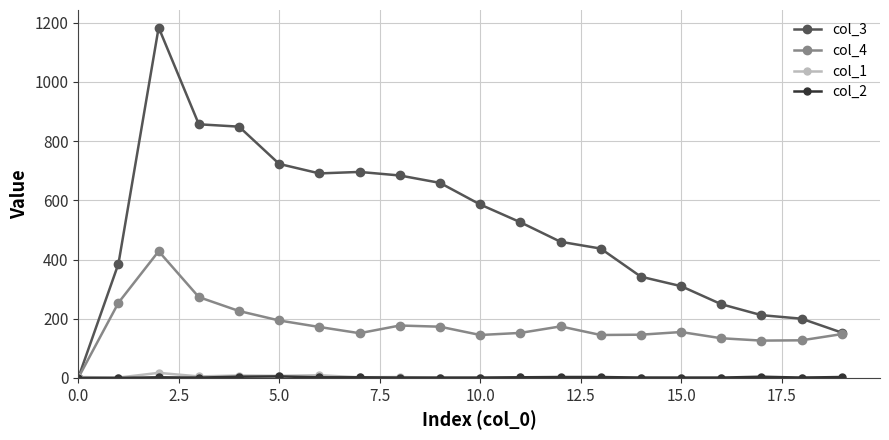

Which series has the largest range (max minus min)?

col_3